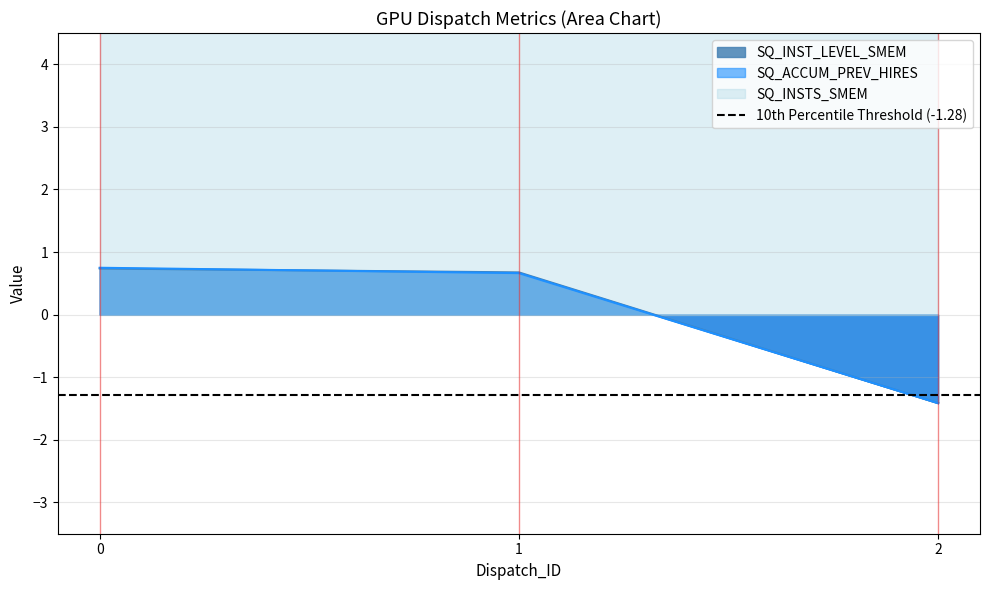

What is the total value across all series at 0?

1.5